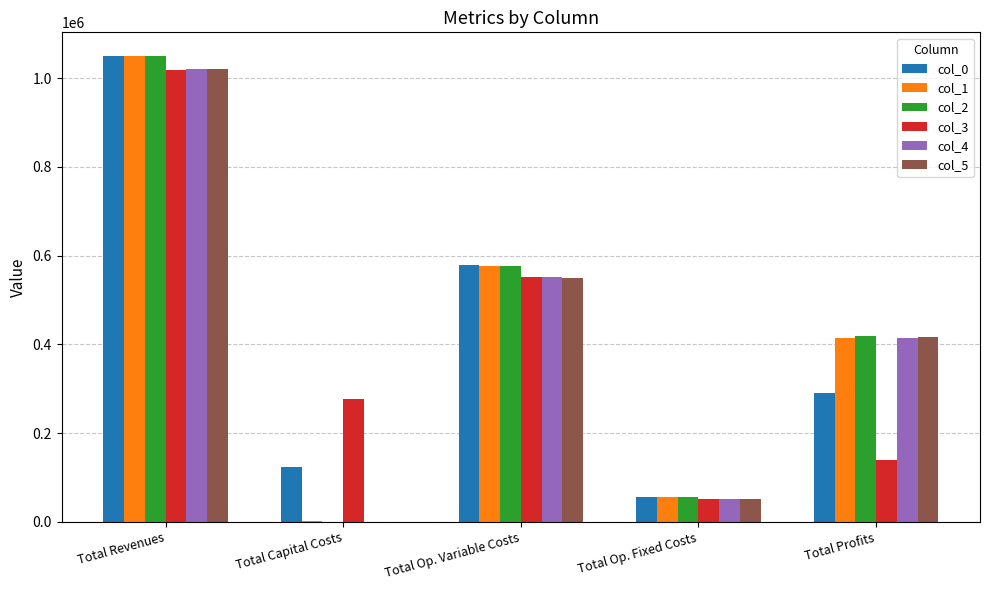

What is the greatest value displayed?

1050934.9